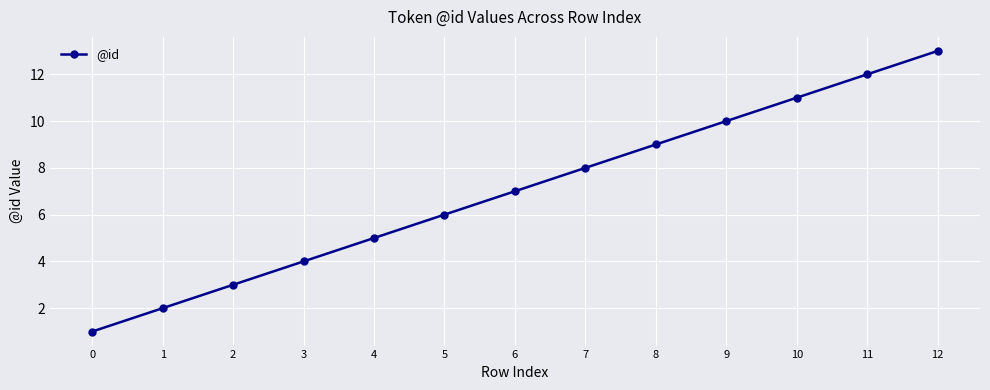

List the labels in order of value, smallest first.

0, 1, 2, 3, 4, 5, 6, 7, 8, 9, 10, 11, 12